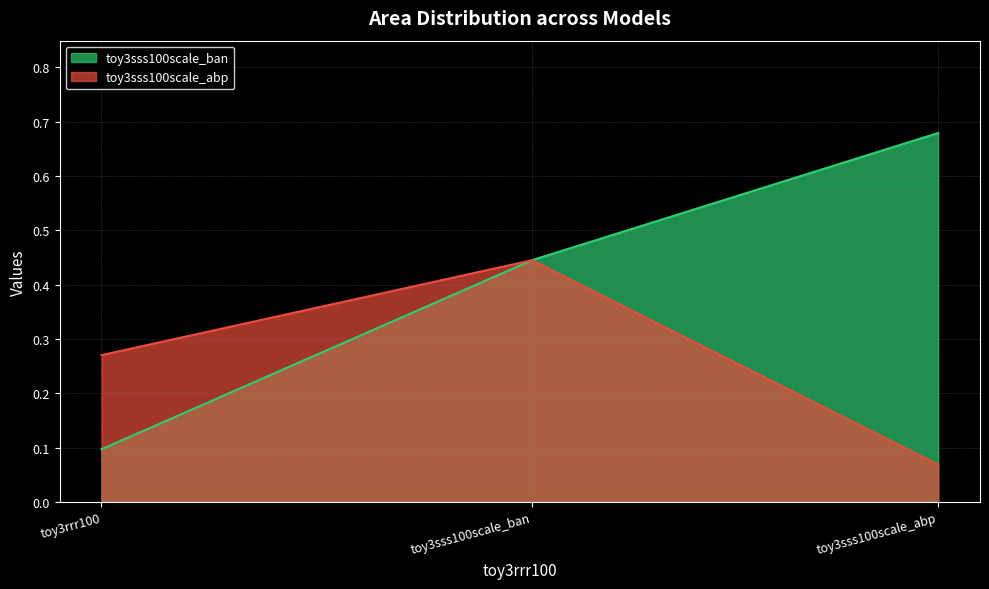

How many lines are shown in the chart?

2